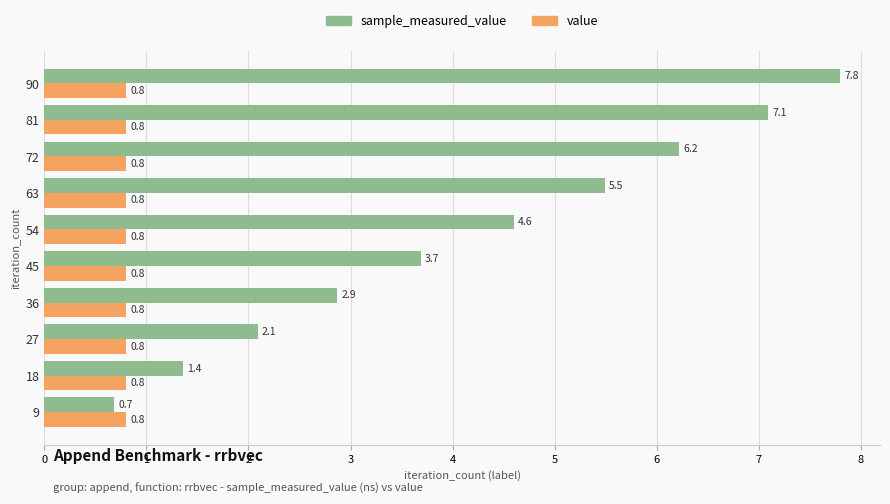

How many distinct data groups are displayed?

2